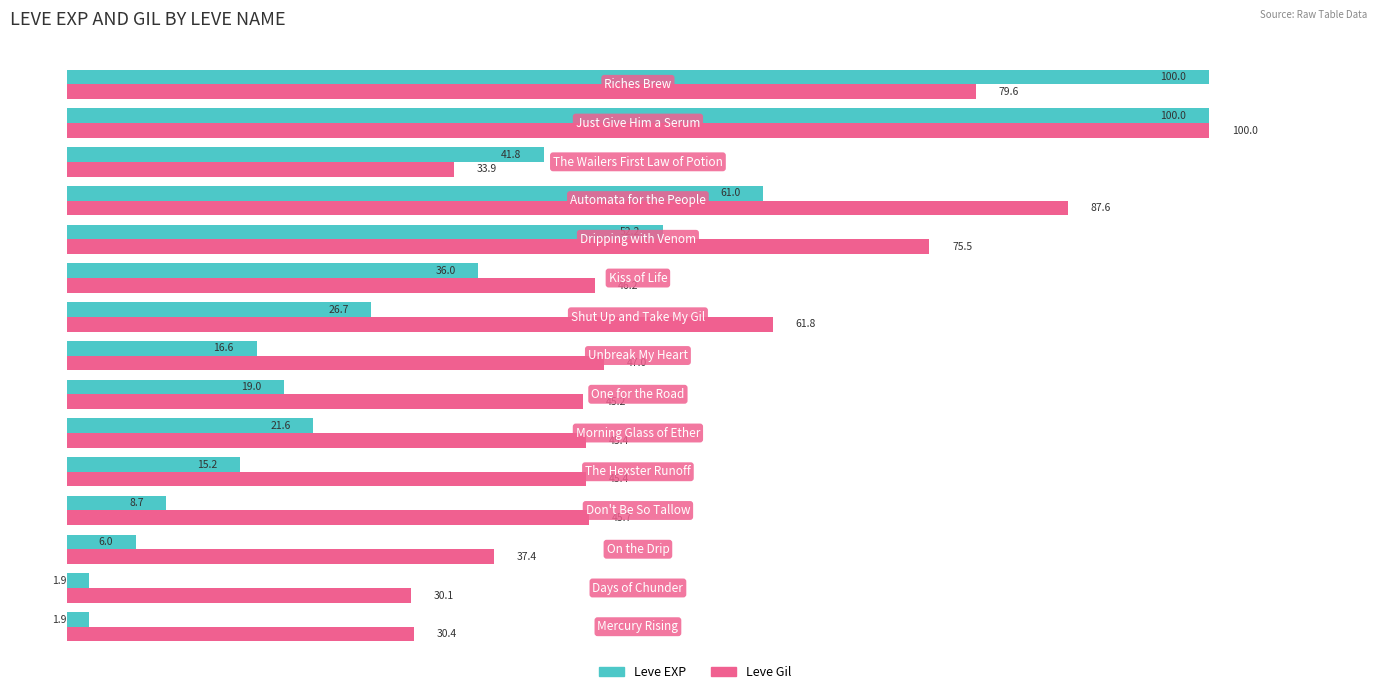

What is the difference between the maximum and minimum values in the Leve EXP series?

98.1